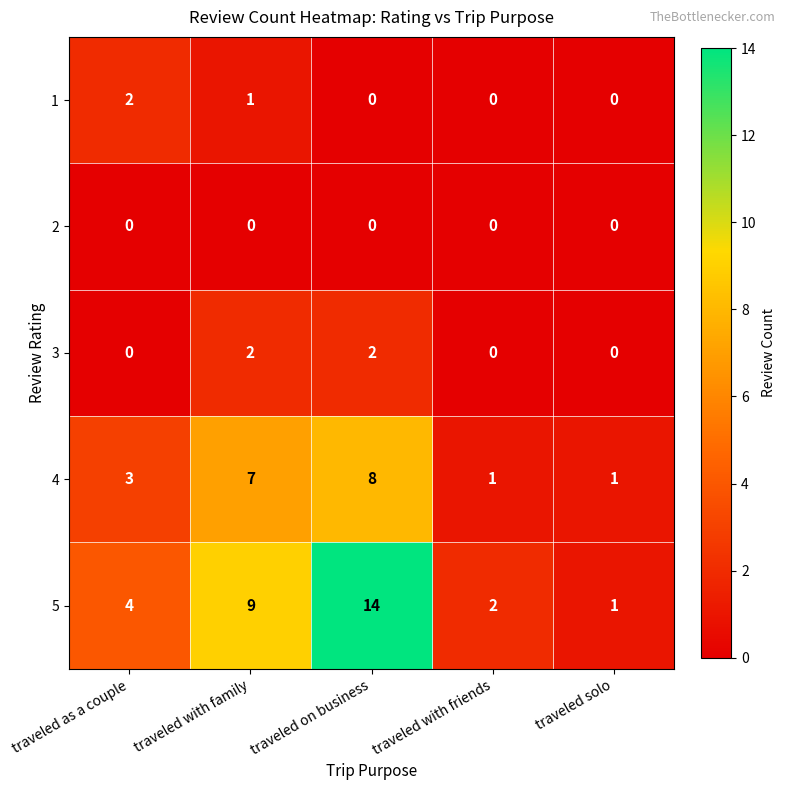

The value of 2 at traveled as a couple is 0. True or false?

True